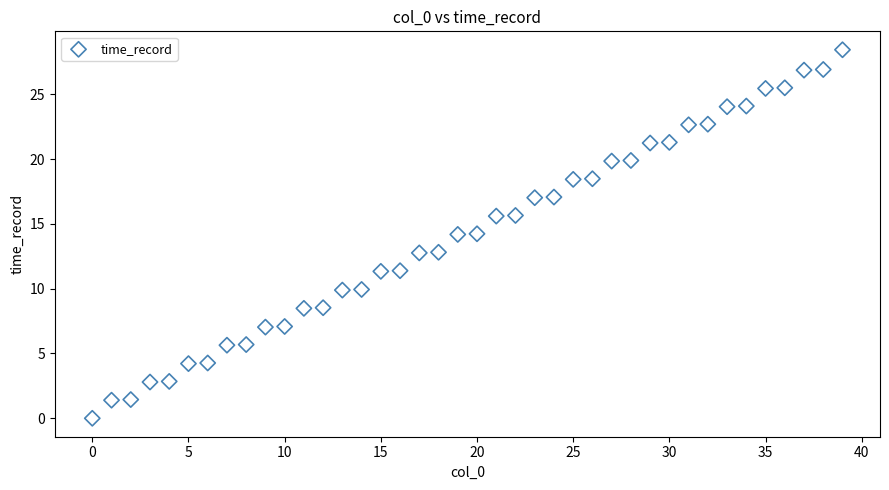

What is the range of Y values (max minus min)?

28.4